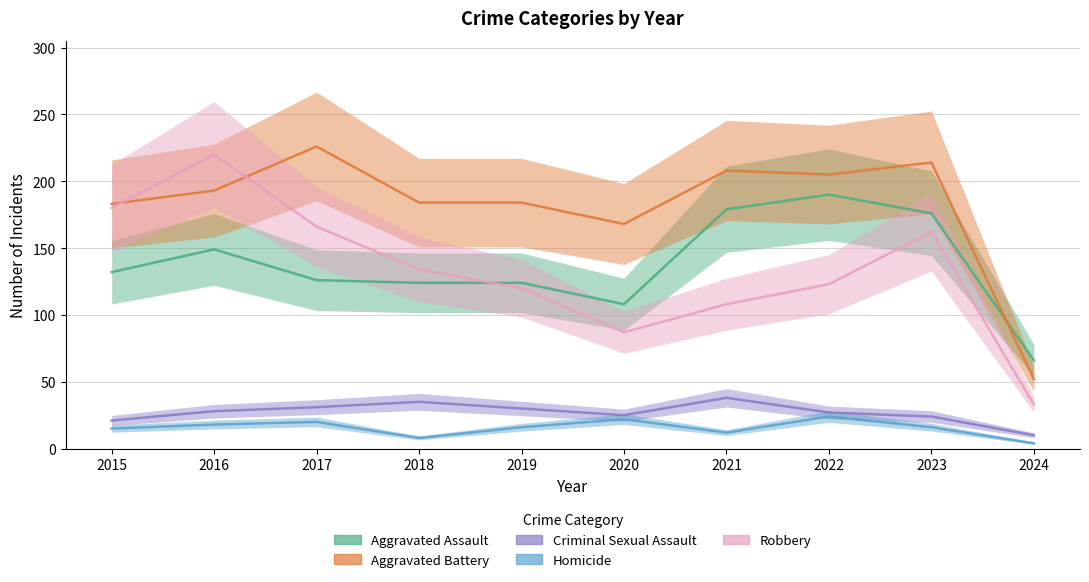

Where does the Aggravated Battery series first go above 193?

2017